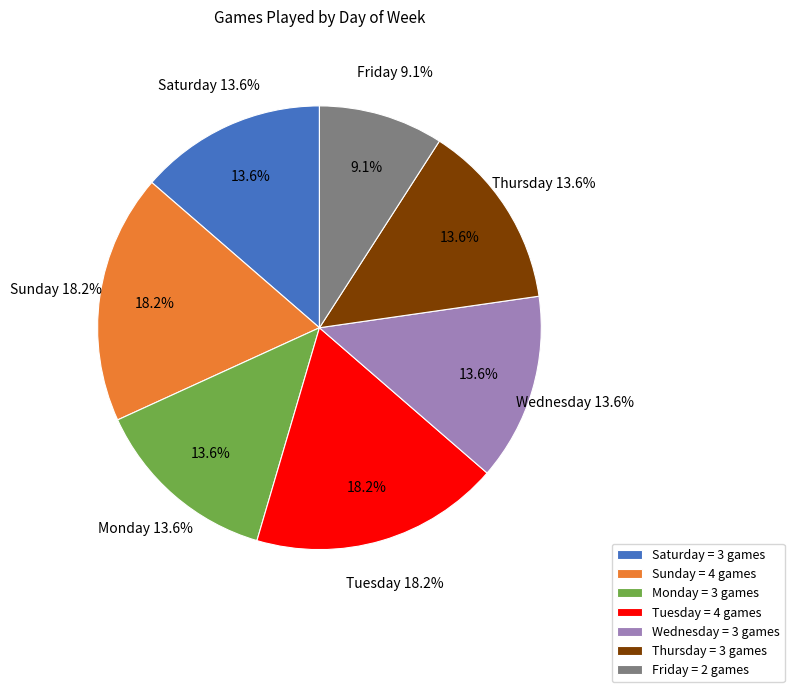

What percentage do Monday and Tuesday together represent?

31.8%